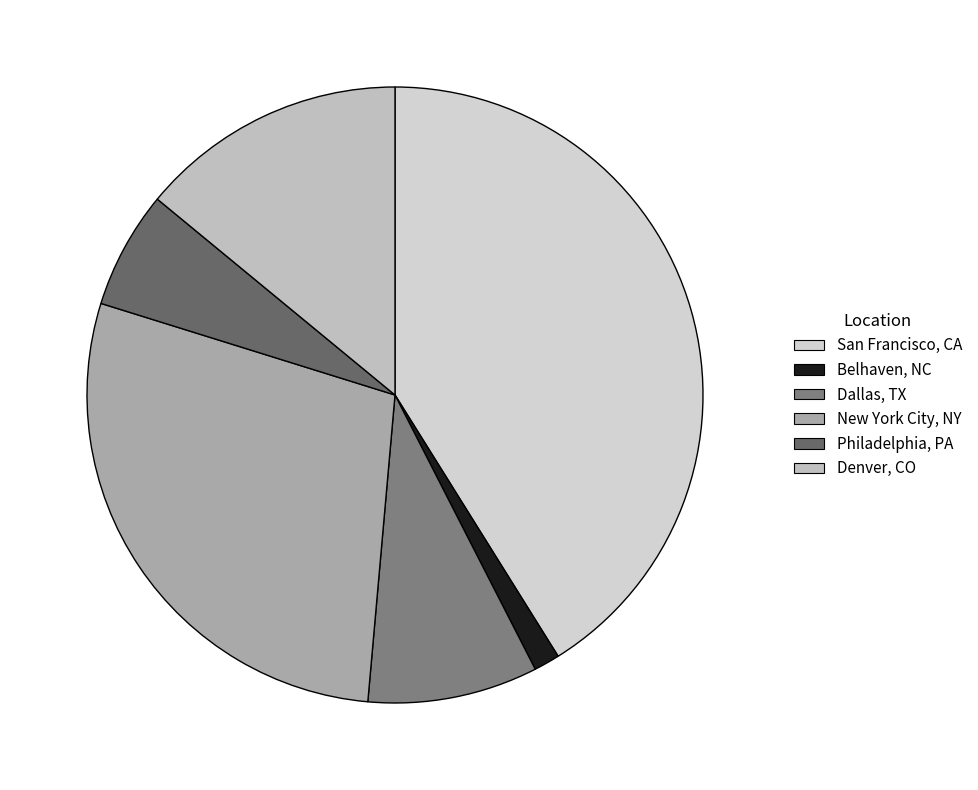

How many segments does this pie chart have?

6